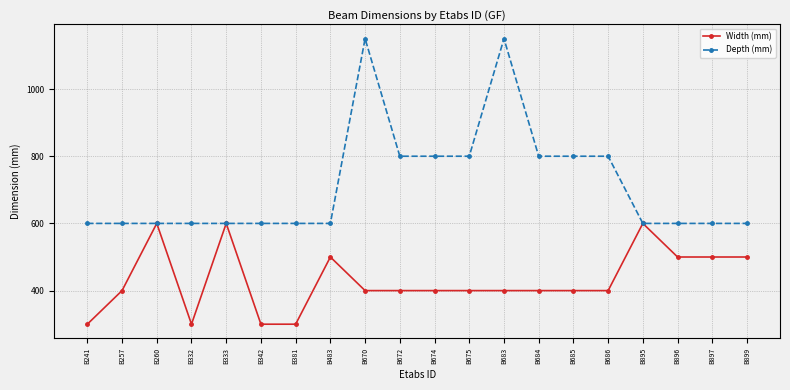

At B342, list the series in order from smallest to largest.

Width (mm), Depth (mm)